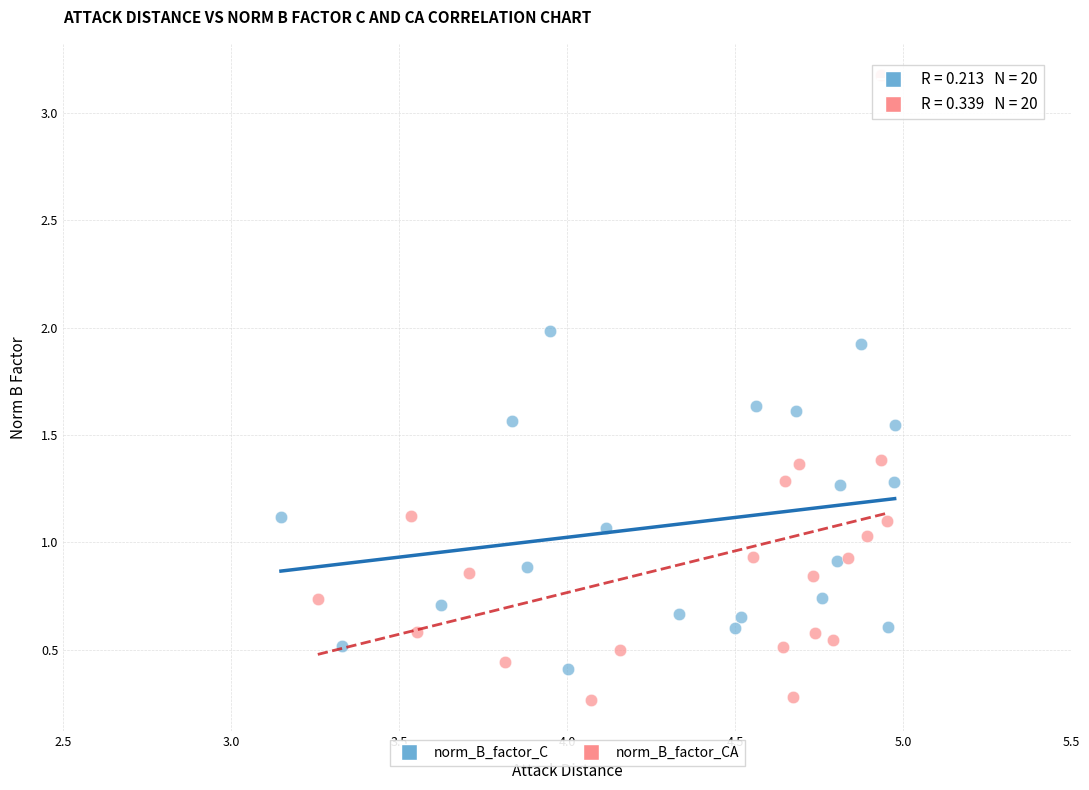

Which series contains the highest Y value?

norm_B_factor_CA